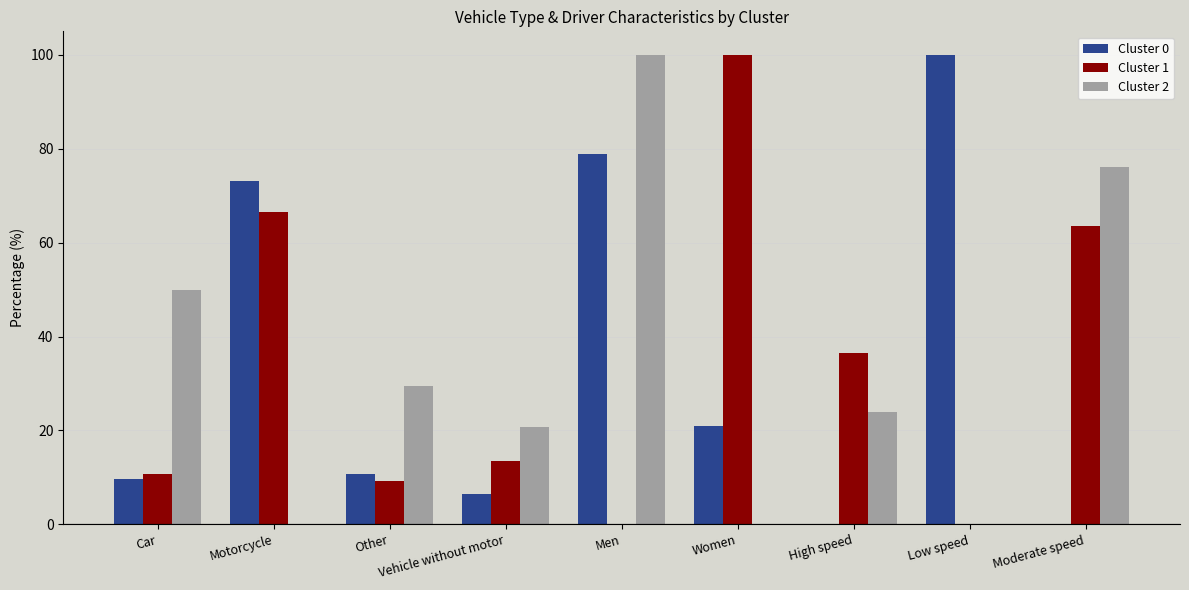

Between Car and Other, which series saw the biggest shift?

Cluster 2